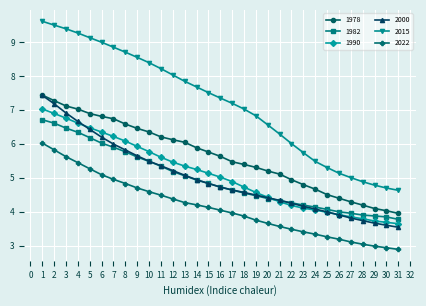

Is it true that 1982 equals 8.5 at 9?

False